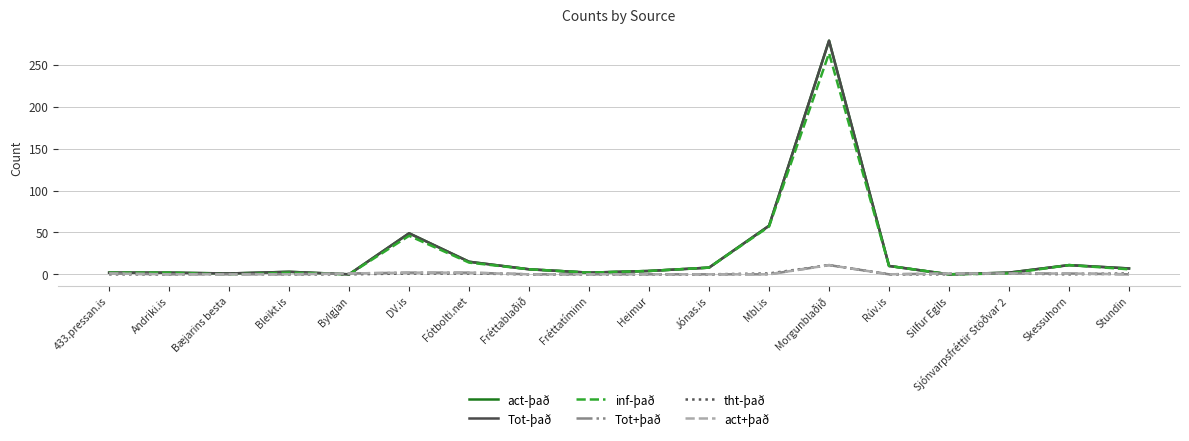

True or false: act-það and tht-það cross at least once.

False